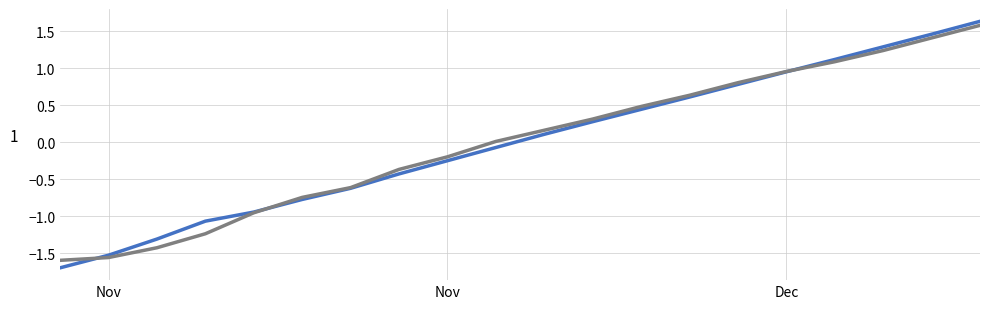

What is the minimum value shown in the chart?

-1.7